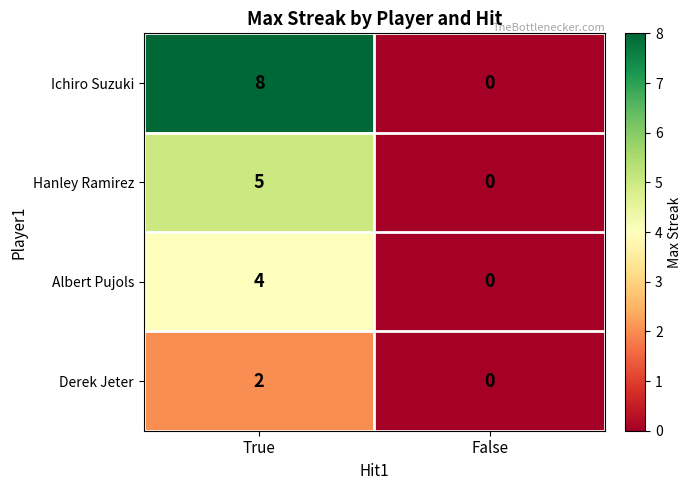

Which category has the lowest value in the Hanley Ramirez series?

False